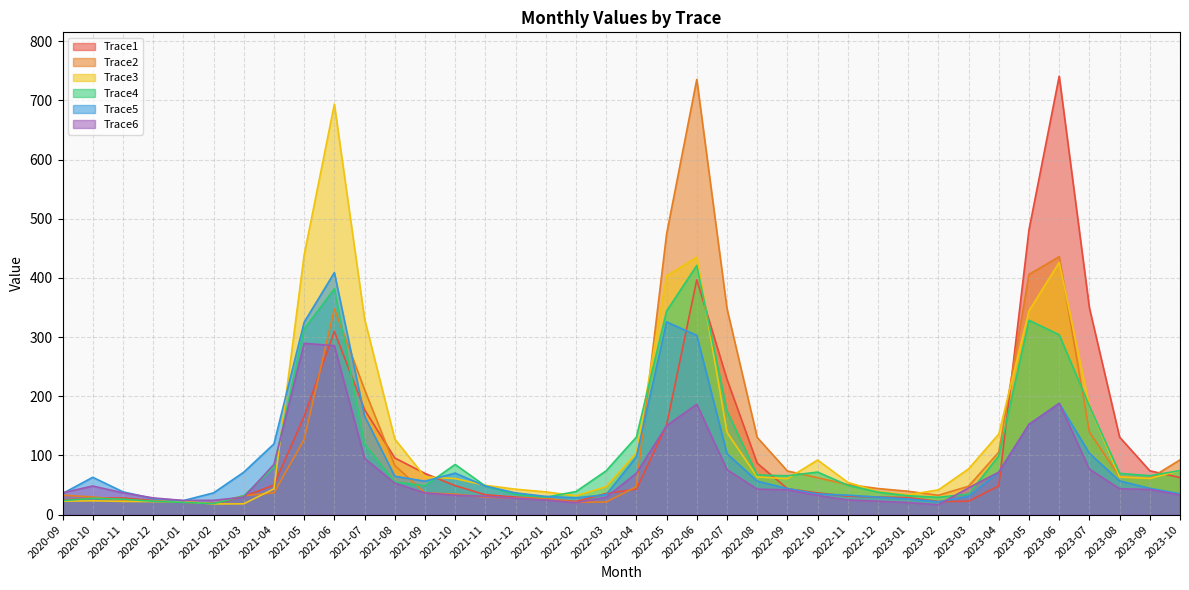

What are all the series names shown in the legend?

Trace1, Trace2, Trace3, Trace4, Trace5, Trace6